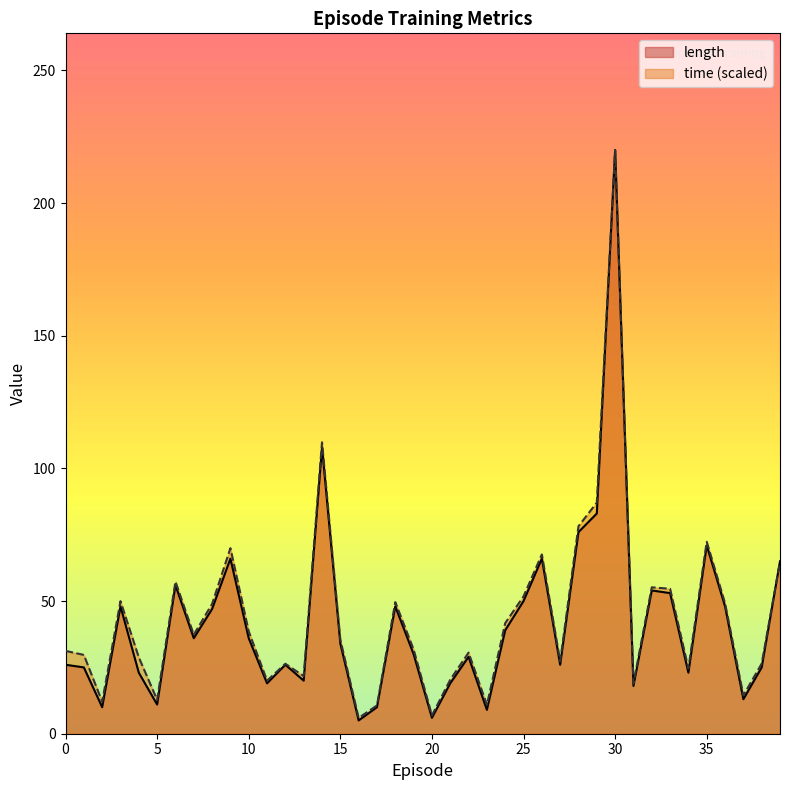

Is it true that time equals 84.5 at 3?

False